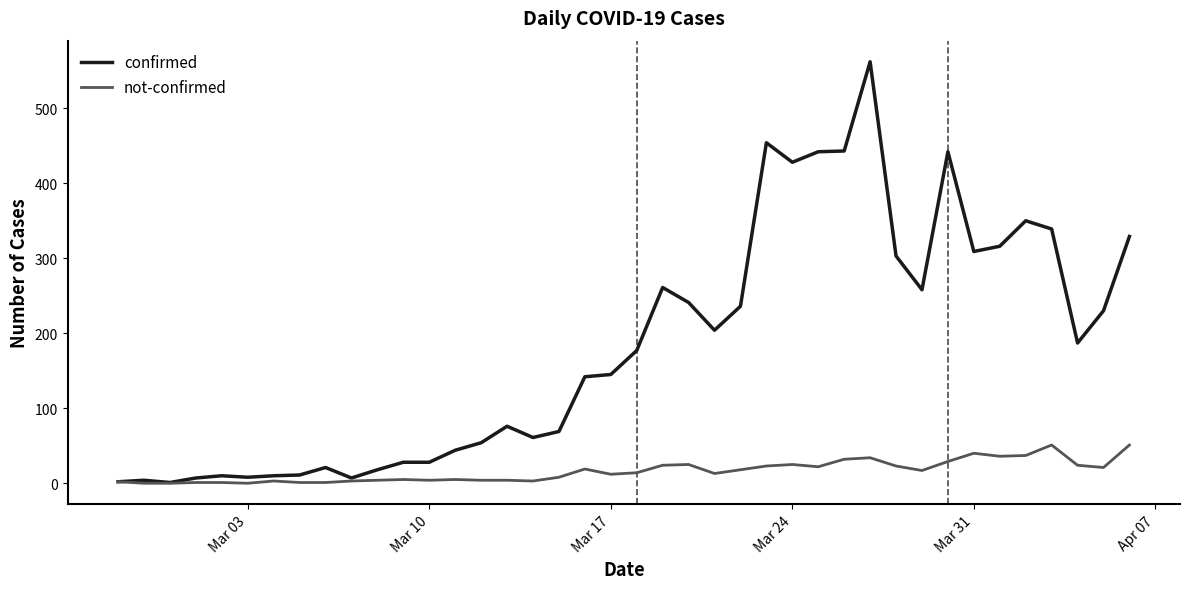

What are all the series names shown in the legend?

confirmed, not-confirmed